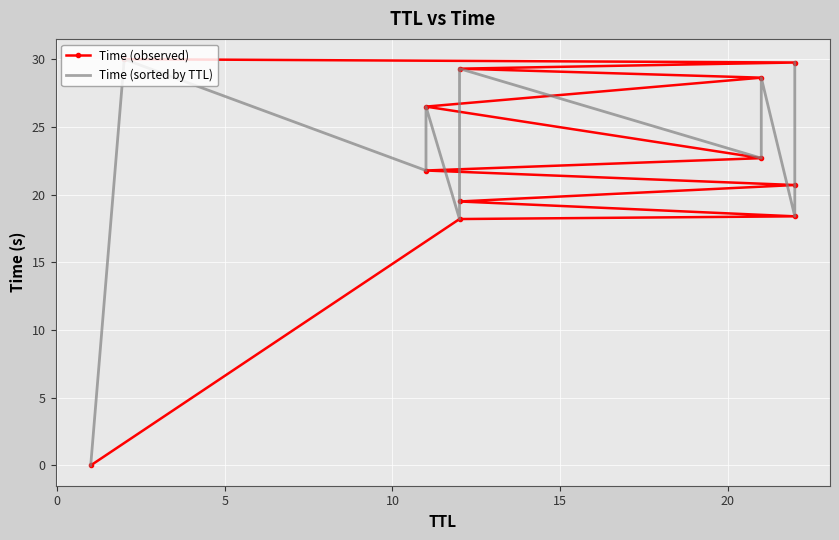

In Time (sorted by TTL), how many points are lower than both neighbors (excluding endpoints)?

4